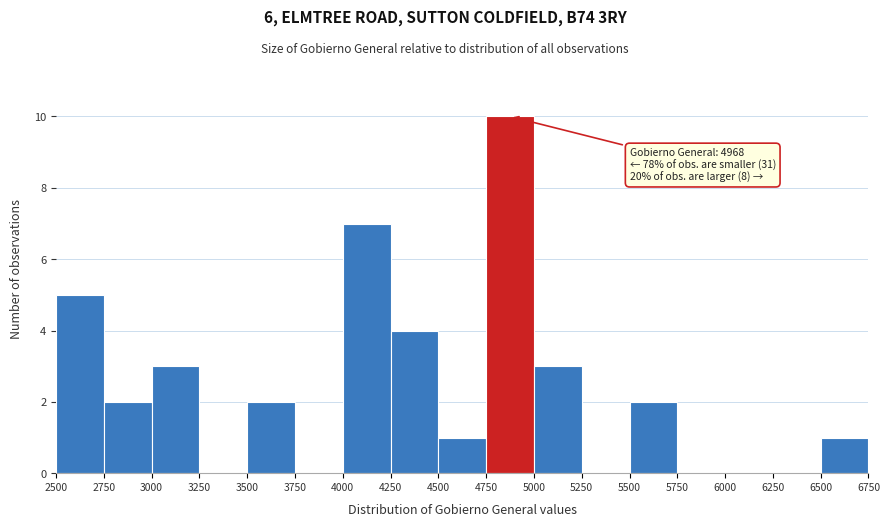

Which range on the x-axis has the tallest bar?

4750 to 5000